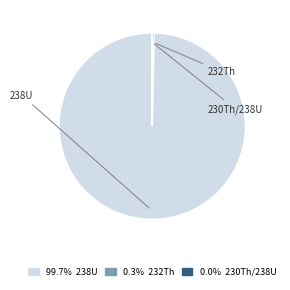

What percentage is NOT represented by 238U?

0.3%